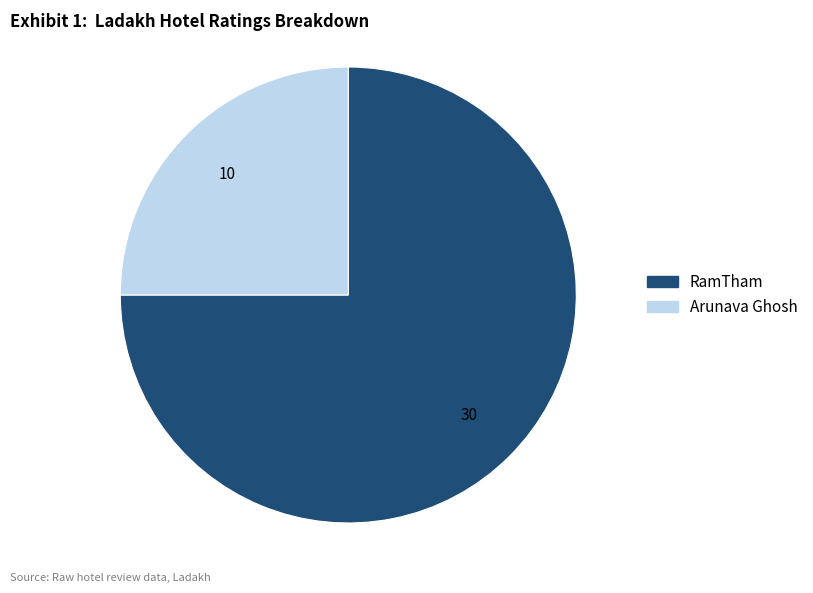

Approximately how many times larger is the value at Arunava Ghosh compared to RamTham?

0.3